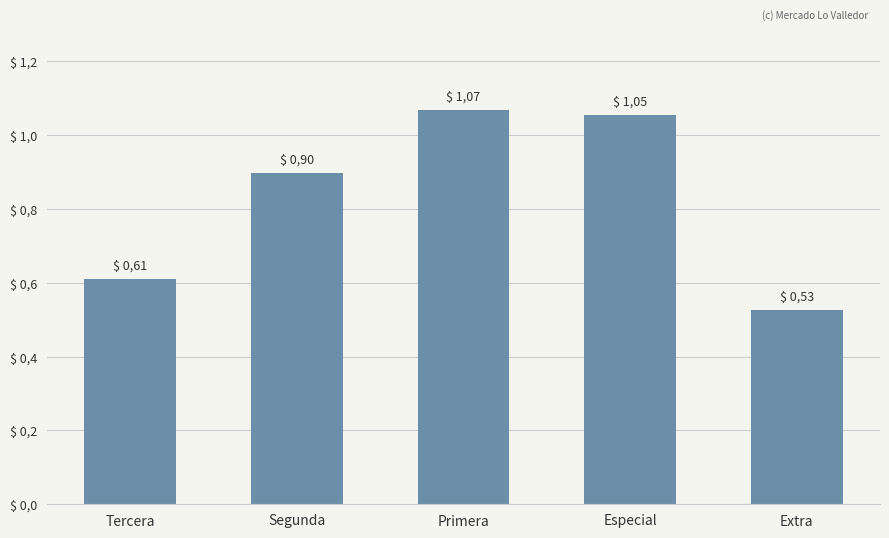

List the labels in order of value, largest first.

Primera, Especial, Segunda, Tercera, Extra